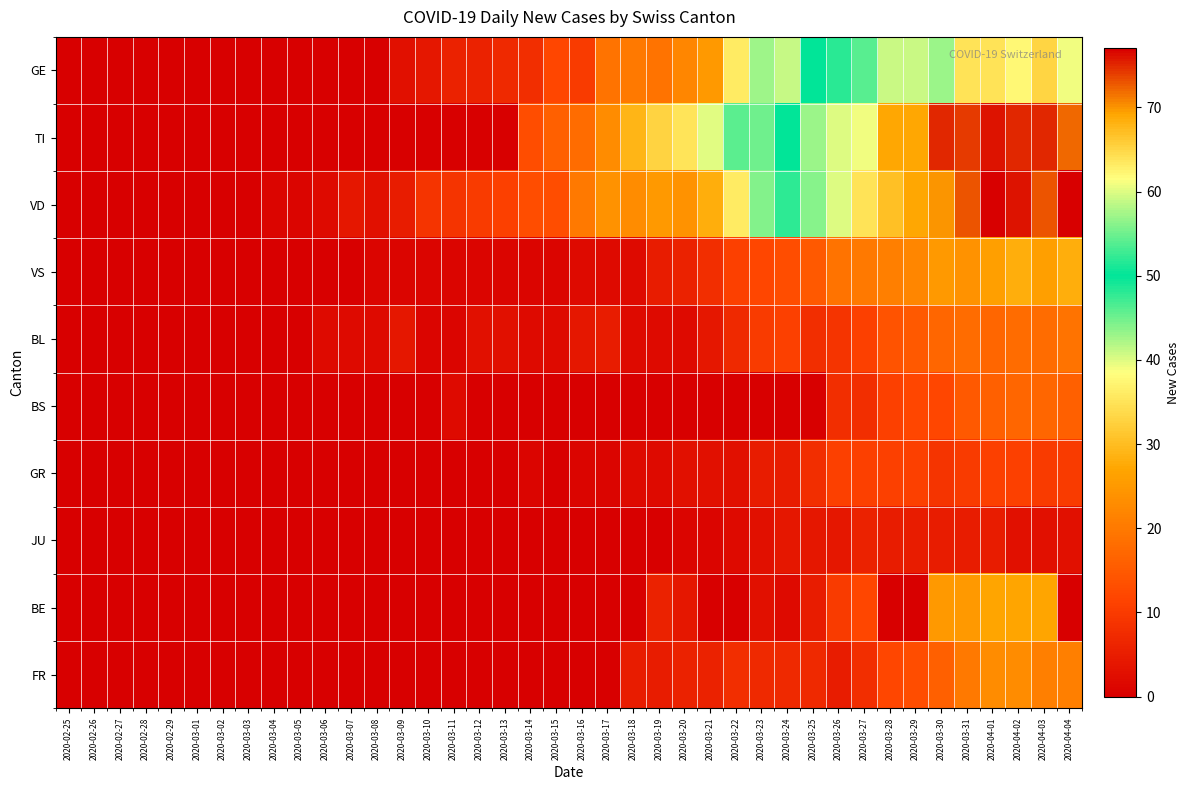

Reading left to right, what are all the values shown in this chart?

GE: 2020-02-25=0	2020-02-26=0	2020-02-27=0	2020-02-28=0	2020-02-29=0	2020-03-01=0	2020-03-02=0	2020-03-03=0	2020-03-04=0	2020-03-05=0	2020-03-06=0	2020-03-07=0	2020-03-08=0	2020-03-09=3	2020-03-10=4	2020-03-11=6	2020-03-12=6	2020-03-13=7	2020-03-14=8	2020-03-15=12	2020-03-16=10	2020-03-17=19	2020-03-18=20	2020-03-19=19	2020-03-20=22	2020-03-21=25	2020-03-22=36	2020-03-23=43	2020-03-24=41	2020-03-25=50	2020-03-26=52	2020-03-27=54	2020-03-28=59	2020-03-29=59	2020-03-30=57	2020-03-31=64	2020-04-01=64	2020-04-02=62	2020-04-03=65	2020-04-04=61
TI: 2020-02-25=0	2020-02-26=0	2020-02-27=0	2020-02-28=0	2020-02-29=0	2020-03-01=0	2020-03-02=0	2020-03-03=0	2020-03-04=0	2020-03-05=0	2020-03-06=0	2020-03-07=0	2020-03-08=0	2020-03-09=0	2020-03-10=0	2020-03-11=0	2020-03-12=0	2020-03-13=0	2020-03-14=13	2020-03-15=16	2020-03-16=18	2020-03-17=23	2020-03-18=29	2020-03-19=33	2020-03-20=35	2020-03-21=40	2020-03-22=46	2020-03-23=45	2020-03-24=50	2020-03-25=57	2020-03-26=60	2020-03-27=61	2020-03-28=69	2020-03-29=69	2020-03-30=75	2020-03-31=74	2020-04-01=76	2020-04-02=75	2020-04-03=75	2020-04-04=72
VD: 2020-02-25=0	2020-02-26=0	2020-02-27=0	2020-02-28=0	2020-02-29=0	2020-03-01=0	2020-03-02=0	2020-03-03=0	2020-03-04=1	2020-03-05=1	2020-03-06=2	2020-03-07=4	2020-03-08=3	2020-03-09=5	2020-03-10=9	2020-03-11=9	2020-03-12=10	2020-03-13=11	2020-03-14=13	2020-03-15=13	2020-03-16=20	2020-03-17=24	2020-03-18=23	2020-03-19=25	2020-03-20=24	2020-03-21=28	2020-03-22=36	2020-03-23=44	2020-03-24=48	2020-03-25=56	2020-03-26=60	2020-03-27=64	2020-03-28=67	2020-03-29=69	2020-03-30=70	2020-03-31=73	2020-04-01=77	2020-04-02=76	2020-04-03=73	2020-04-04=77
VS: 2020-02-25=0	2020-02-26=0	2020-02-27=0	2020-02-28=0	2020-02-29=0	2020-03-01=0	2020-03-02=0	2020-03-03=0	2020-03-04=0	2020-03-05=0	2020-03-06=0	2020-03-07=0	2020-03-08=1	2020-03-09=1	2020-03-10=1	2020-03-11=1	2020-03-12=1	2020-03-13=1	2020-03-14=1	2020-03-15=1	2020-03-16=2	2020-03-17=2	2020-03-18=2	2020-03-19=5	2020-03-20=6	2020-03-21=8	2020-03-22=11	2020-03-23=12	2020-03-24=13	2020-03-25=15	2020-03-26=19	2020-03-27=20	2020-03-28=21	2020-03-29=22	2020-03-30=25	2020-03-31=24	2020-04-01=26	2020-04-02=28	2020-04-03=26	2020-04-04=28
BL: 2020-02-25=0	2020-02-26=0	2020-02-27=0	2020-02-28=0	2020-02-29=0	2020-03-01=0	2020-03-02=0	2020-03-03=0	2020-03-04=0	2020-03-05=0	2020-03-06=2	2020-03-07=2	2020-03-08=2	2020-03-09=4	2020-03-10=1	2020-03-11=1	2020-03-12=3	2020-03-13=3	2020-03-14=2	2020-03-15=2	2020-03-16=4	2020-03-17=5	2020-03-18=2	2020-03-19=2	2020-03-20=2	2020-03-21=4	2020-03-22=7	2020-03-23=10	2020-03-24=11	2020-03-25=8	2020-03-26=9	2020-03-27=11	2020-03-28=14	2020-03-29=15	2020-03-30=17	2020-03-31=18	2020-04-01=17	2020-04-02=18	2020-04-03=18	2020-04-04=19
BS: 2020-02-25=0	2020-02-26=0	2020-02-27=0	2020-02-28=0	2020-02-29=0	2020-03-01=0	2020-03-02=0	2020-03-03=0	2020-03-04=0	2020-03-05=0	2020-03-06=0	2020-03-07=0	2020-03-08=0	2020-03-09=0	2020-03-10=0	2020-03-11=2	2020-03-12=0	2020-03-13=0	2020-03-14=0	2020-03-15=0	2020-03-16=0	2020-03-17=0	2020-03-18=0	2020-03-19=0	2020-03-20=0	2020-03-21=0	2020-03-22=0	2020-03-23=0	2020-03-24=0	2020-03-25=0	2020-03-26=8	2020-03-27=8	2020-03-28=11	2020-03-29=12	2020-03-30=12	2020-03-31=15	2020-04-01=16	2020-04-02=17	2020-04-03=17	2020-04-04=16
GR: 2020-02-25=0	2020-02-26=0	2020-02-27=0	2020-02-28=0	2020-02-29=0	2020-03-01=0	2020-03-02=0	2020-03-03=0	2020-03-04=0	2020-03-05=0	2020-03-06=0	2020-03-07=0	2020-03-08=0	2020-03-09=0	2020-03-10=0	2020-03-11=0	2020-03-12=0	2020-03-13=0	2020-03-14=1	2020-03-15=0	2020-03-16=1	2020-03-17=1	2020-03-18=2	2020-03-19=2	2020-03-20=3	2020-03-21=3	2020-03-22=3	2020-03-23=5	2020-03-24=5	2020-03-25=8	2020-03-26=11	2020-03-27=11	2020-03-28=11	2020-03-29=11	2020-03-30=9	2020-03-31=10	2020-04-01=11	2020-04-02=11	2020-04-03=10	2020-04-04=10
JU: 2020-02-25=0	2020-02-26=0	2020-02-27=0	2020-02-28=0	2020-02-29=0	2020-03-01=0	2020-03-02=0	2020-03-03=0	2020-03-04=0	2020-03-05=0	2020-03-06=0	2020-03-07=0	2020-03-08=0	2020-03-09=0	2020-03-10=0	2020-03-11=0	2020-03-12=0	2020-03-13=0	2020-03-14=0	2020-03-15=0	2020-03-16=0	2020-03-17=0	2020-03-18=0	2020-03-19=0	2020-03-20=1	2020-03-21=1	2020-03-22=2	2020-03-23=3	2020-03-24=4	2020-03-25=4	2020-03-26=4	2020-03-27=6	2020-03-28=5	2020-03-29=5	2020-03-30=5	2020-03-31=5	2020-04-01=5	2020-04-02=3	2020-04-03=3	2020-04-04=3
BE: 2020-02-25=0	2020-02-26=0	2020-02-27=0	2020-02-28=0	2020-02-29=0	2020-03-01=0	2020-03-02=0	2020-03-03=0	2020-03-04=0	2020-03-05=0	2020-03-06=0	2020-03-07=0	2020-03-08=0	2020-03-09=0	2020-03-10=0	2020-03-11=0	2020-03-12=0	2020-03-13=0	2020-03-14=0	2020-03-15=0	2020-03-16=0	2020-03-17=0	2020-03-18=0	2020-03-19=6	2020-03-20=4	2020-03-21=0	2020-03-22=0	2020-03-23=3	2020-03-24=2	2020-03-25=5	2020-03-26=10	2020-03-27=12	2020-03-28=0	2020-03-29=0	2020-03-30=25	2020-03-31=25	2020-04-01=27	2020-04-02=27	2020-04-03=27	2020-04-04=0
FR: 2020-02-25=0	2020-02-26=0	2020-02-27=0	2020-02-28=0	2020-02-29=0	2020-03-01=0	2020-03-02=0	2020-03-03=0	2020-03-04=0	2020-03-05=0	2020-03-06=0	2020-03-07=0	2020-03-08=0	2020-03-09=0	2020-03-10=0	2020-03-11=0	2020-03-12=0	2020-03-13=0	2020-03-14=0	2020-03-15=0	2020-03-16=0	2020-03-17=0	2020-03-18=5	2020-03-19=5	2020-03-20=6	2020-03-21=6	2020-03-22=8	2020-03-23=7	2020-03-24=7	2020-03-25=7	2020-03-26=5	2020-03-27=8	2020-03-28=12	2020-03-29=13	2020-03-30=16	2020-03-31=20	2020-04-01=23	2020-04-02=23	2020-04-03=21	2020-04-04=21